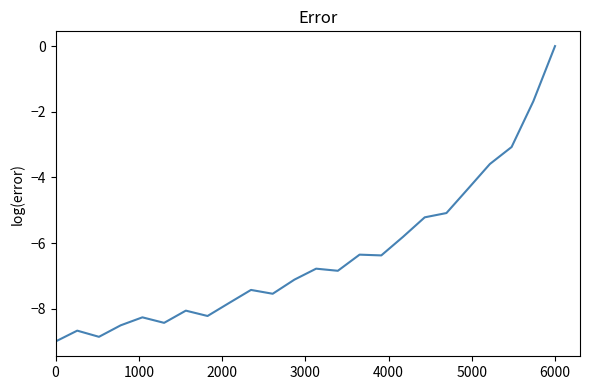

What is the smallest value displayed?

-9.0